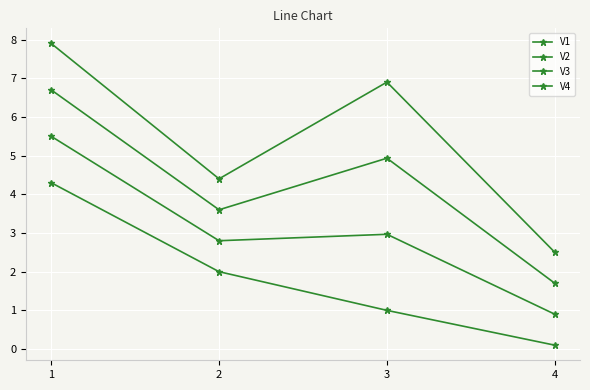

The V1 series shows 2.7 at 2. True or false?

False